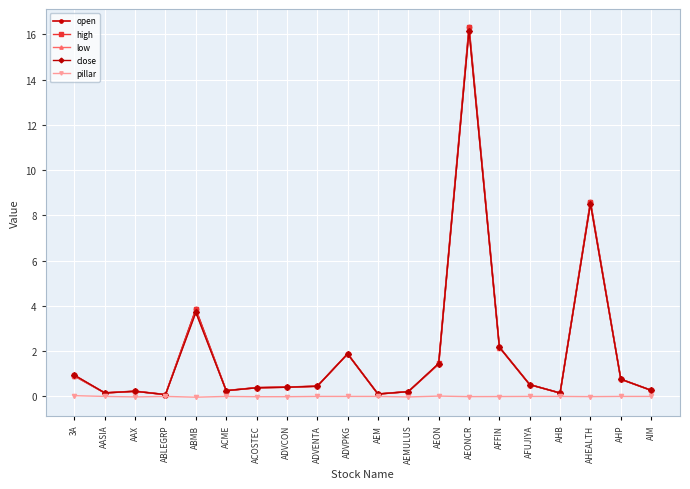

Does the chart display data point markers on the line(s)?

Yes